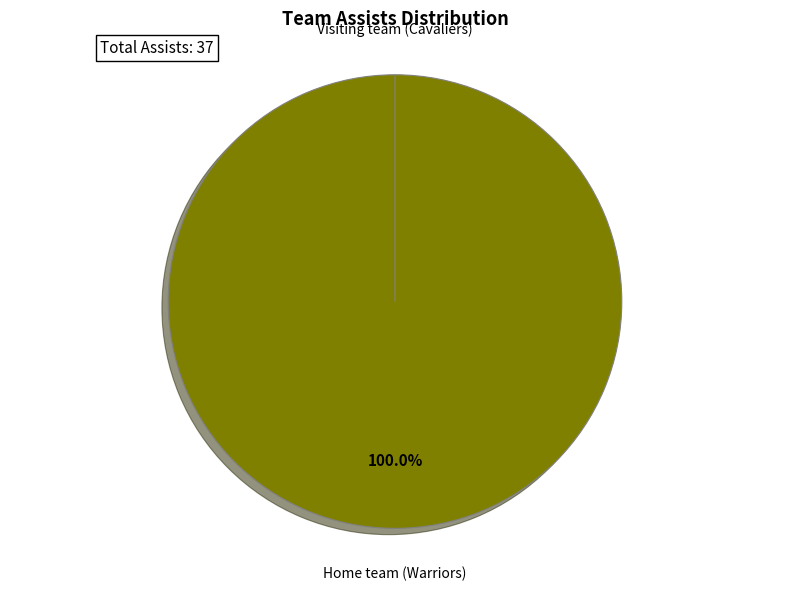

How many slices are in this pie chart?

2